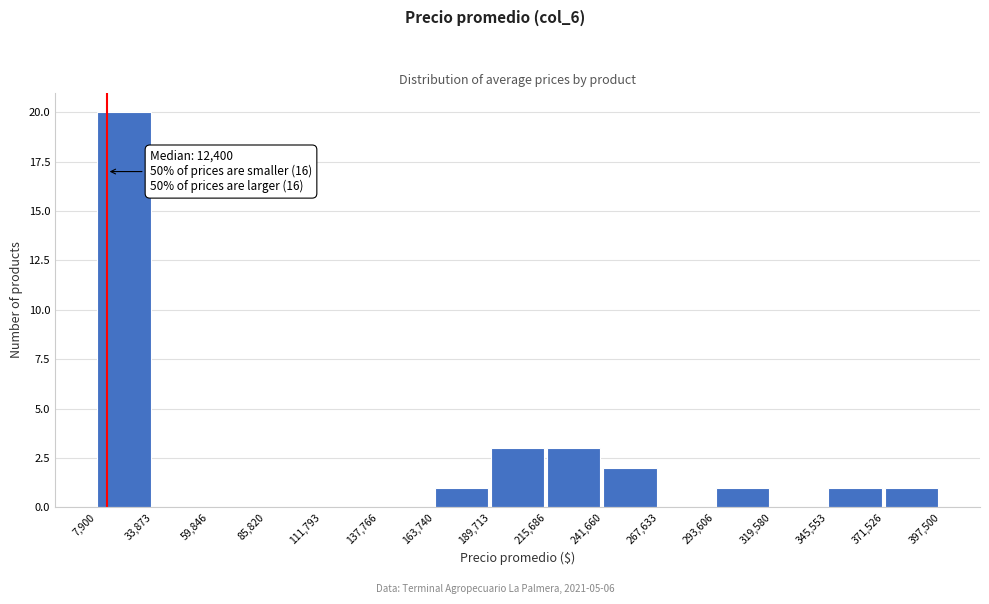

Which range on the x-axis has the tallest bar?

7,900 to 33,873